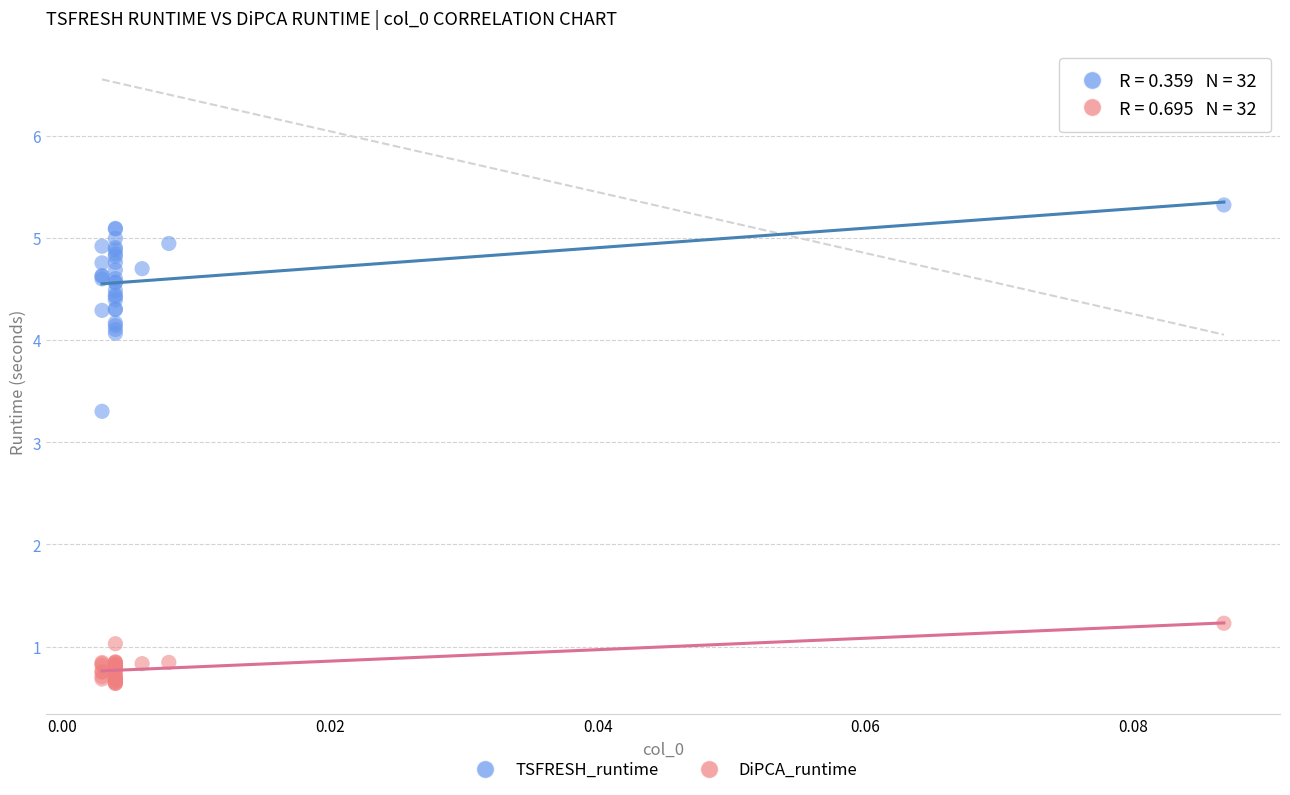

Across all series, what Y value is closest to 2?

1.2